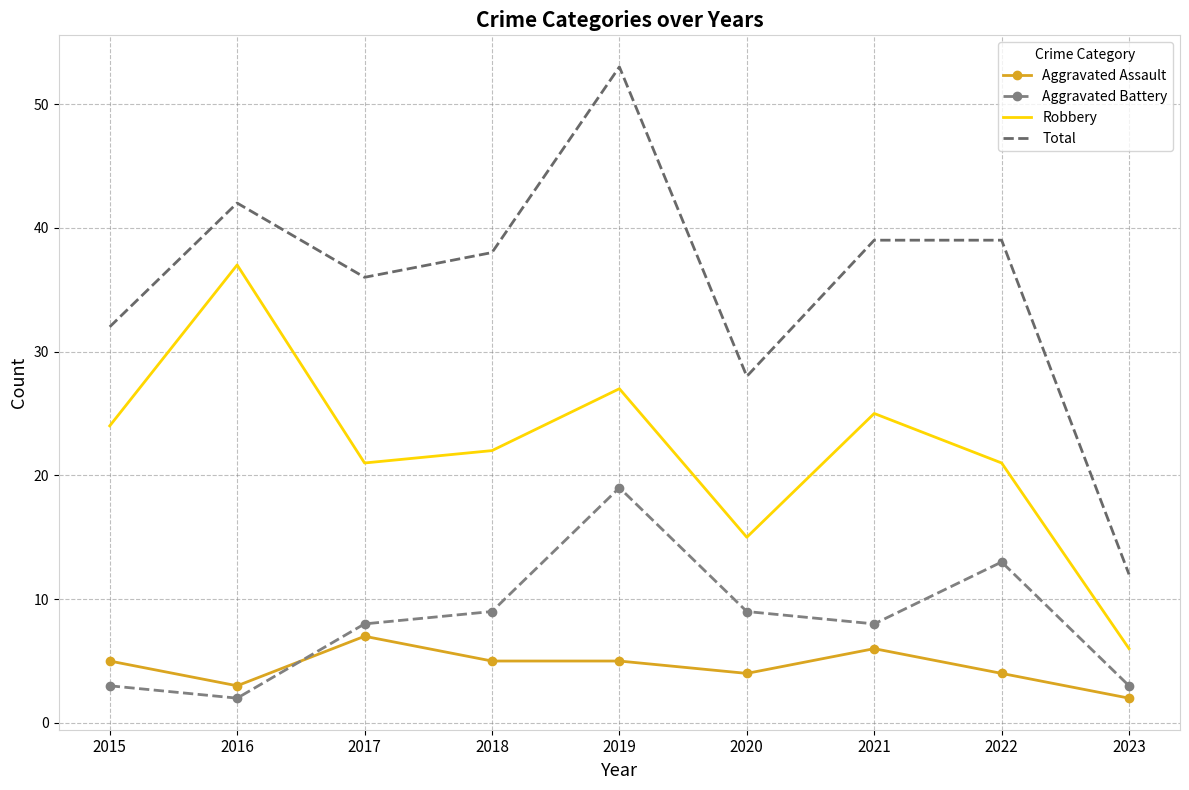

At 2020, list the series in order from smallest to largest.

Aggravated Assault, Aggravated Battery, Robbery, Total